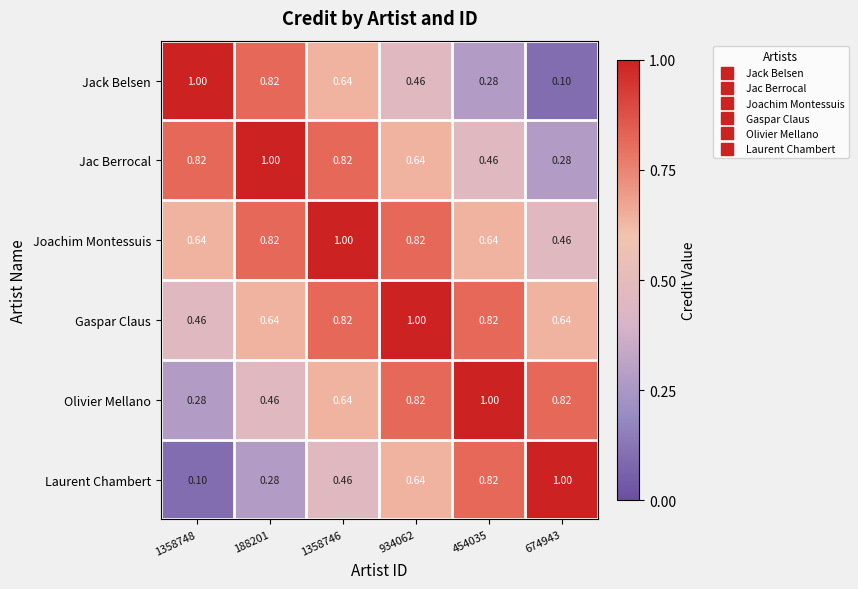

At 674943, list the series in order from smallest to largest.

Jack Belsen, Jac Berrocal, Joachim Montessuis, Gaspar Claus, Olivier Mellano, Laurent Chambert